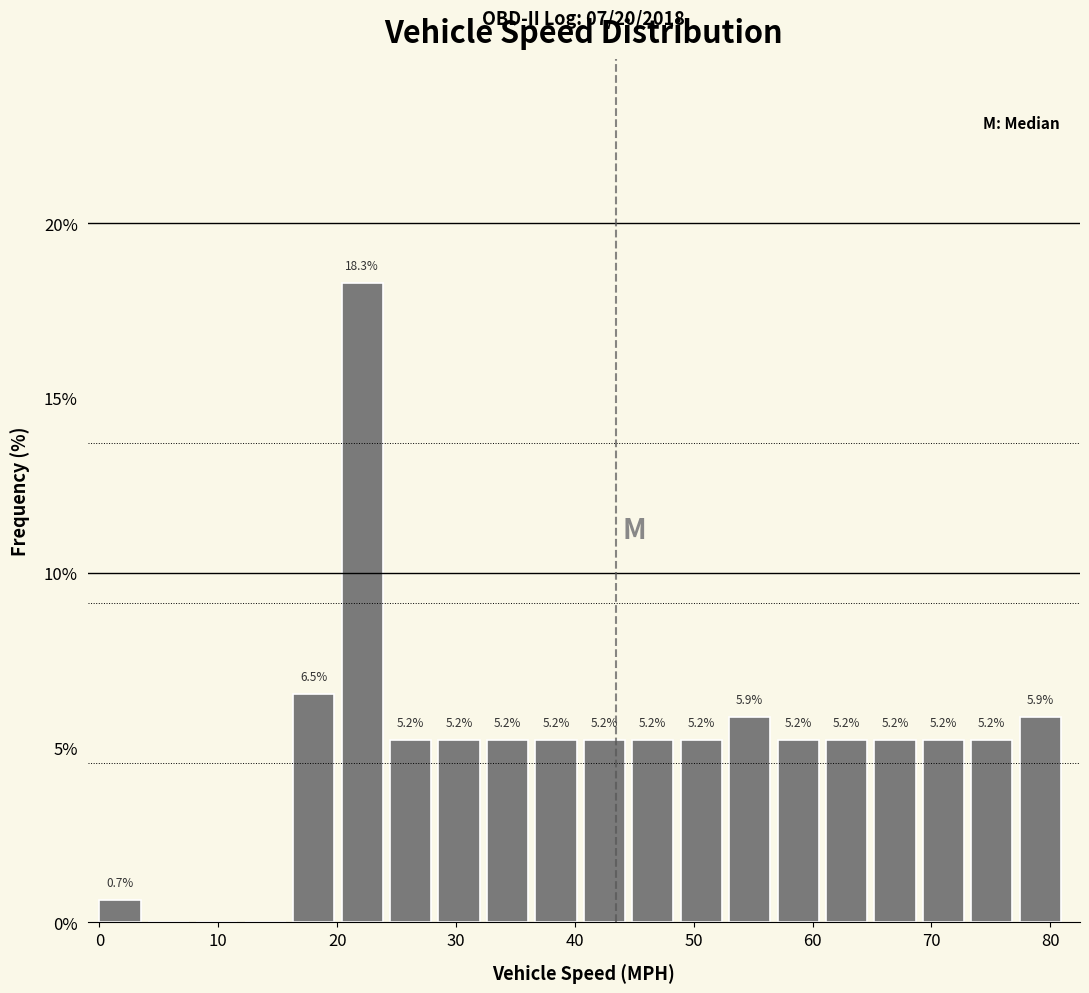

Which range on the x-axis has the tallest bar?

20 to 24